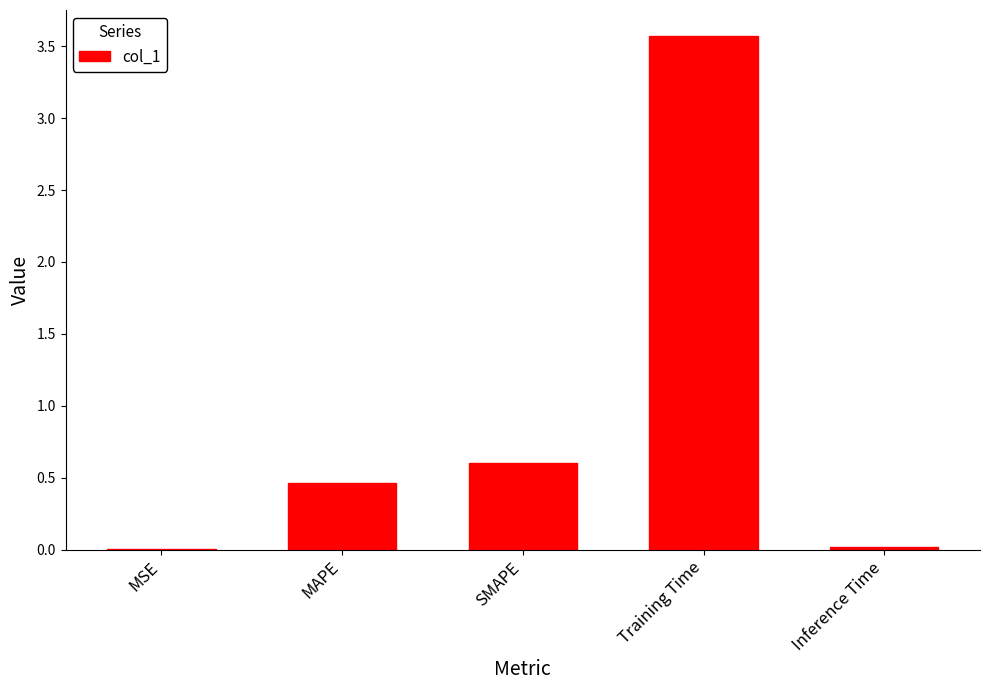

At which label is the value closest to 1?

SMAPE